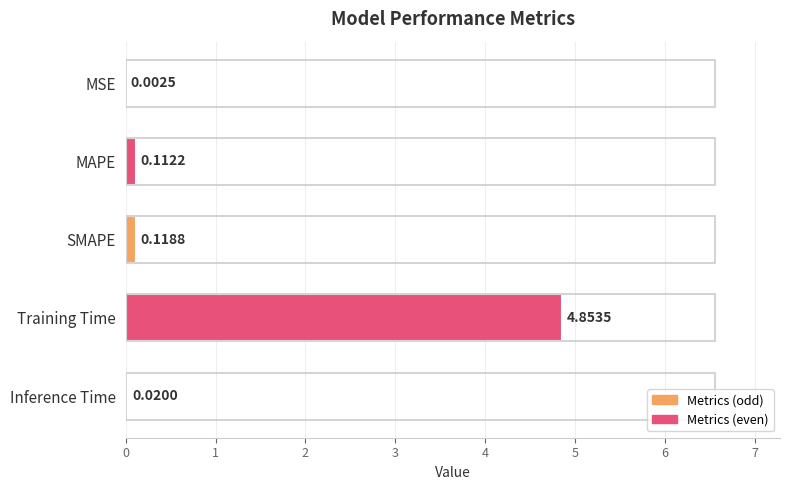

Are the bars grouped side by side (vs. stacked)?

No